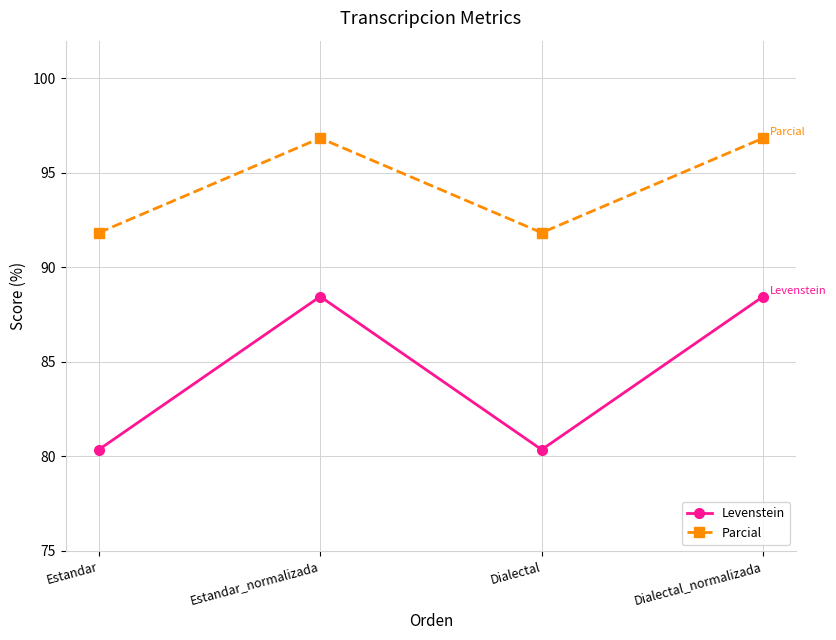

What is the value of the Levenstein point at the 4th from the left?

88.5